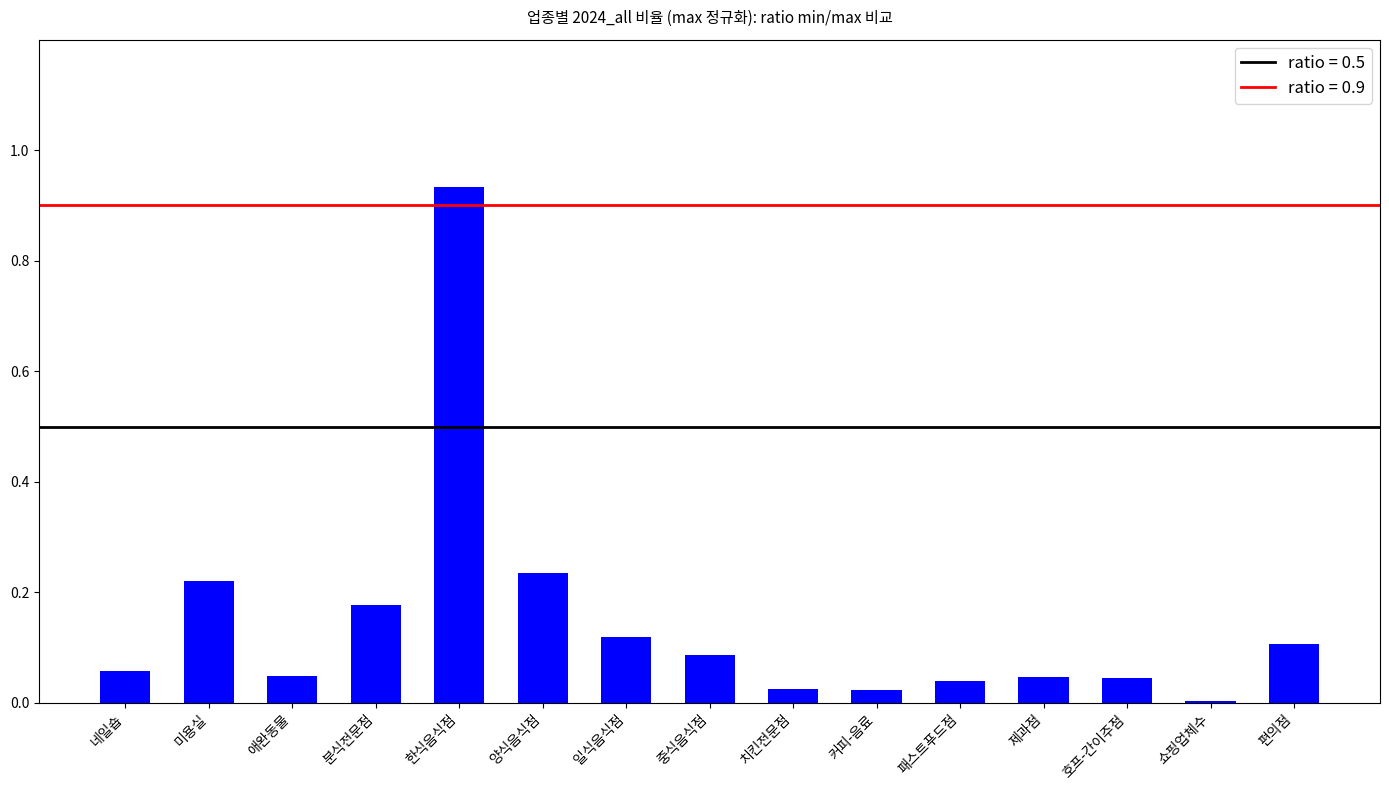

Which has a higher value, 치킨전문점 or 쇼핑업체수?

치킨전문점